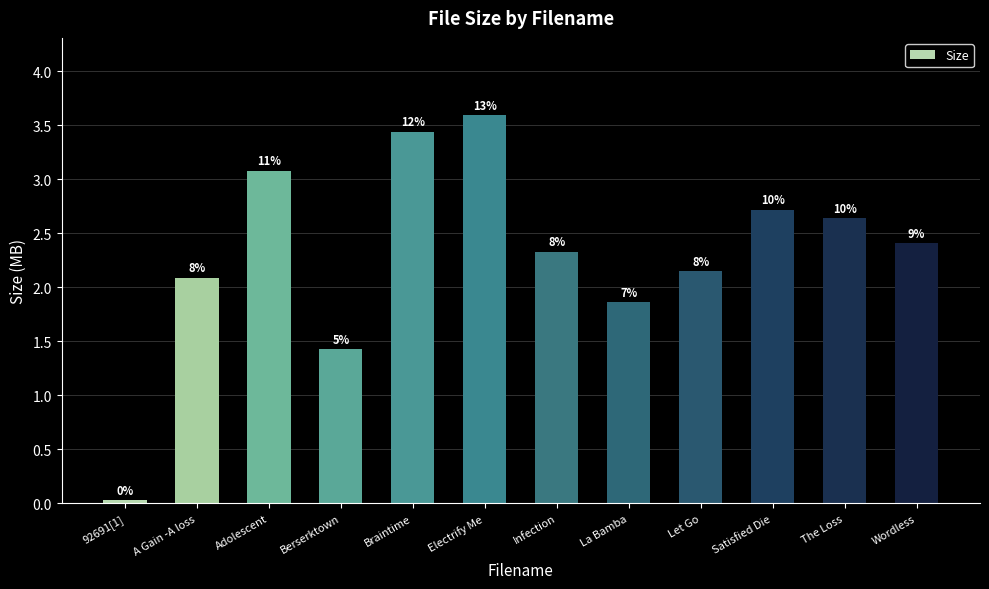

What is the approximate value at Braintime?

3.4